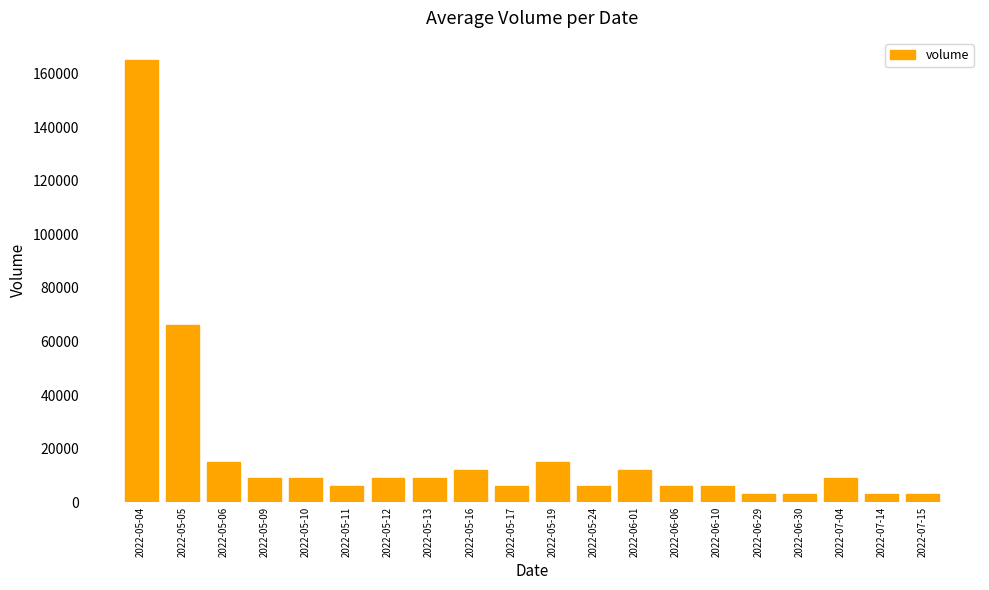

Is it true that the value at 2022-06-06 is 6000?

True